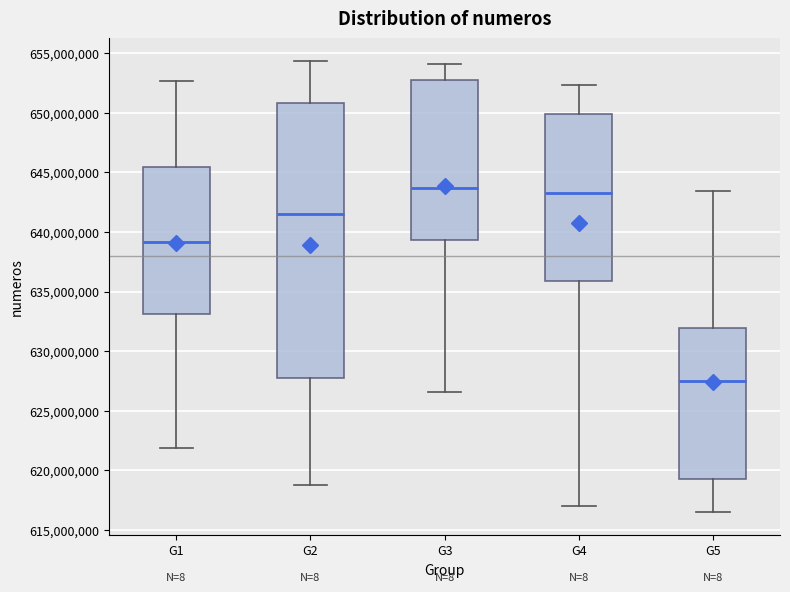

Where does the median line of the box for G4 sit on the y-axis? The values are not printed on the chart, so give them approximately, as read against the axis.

643500000